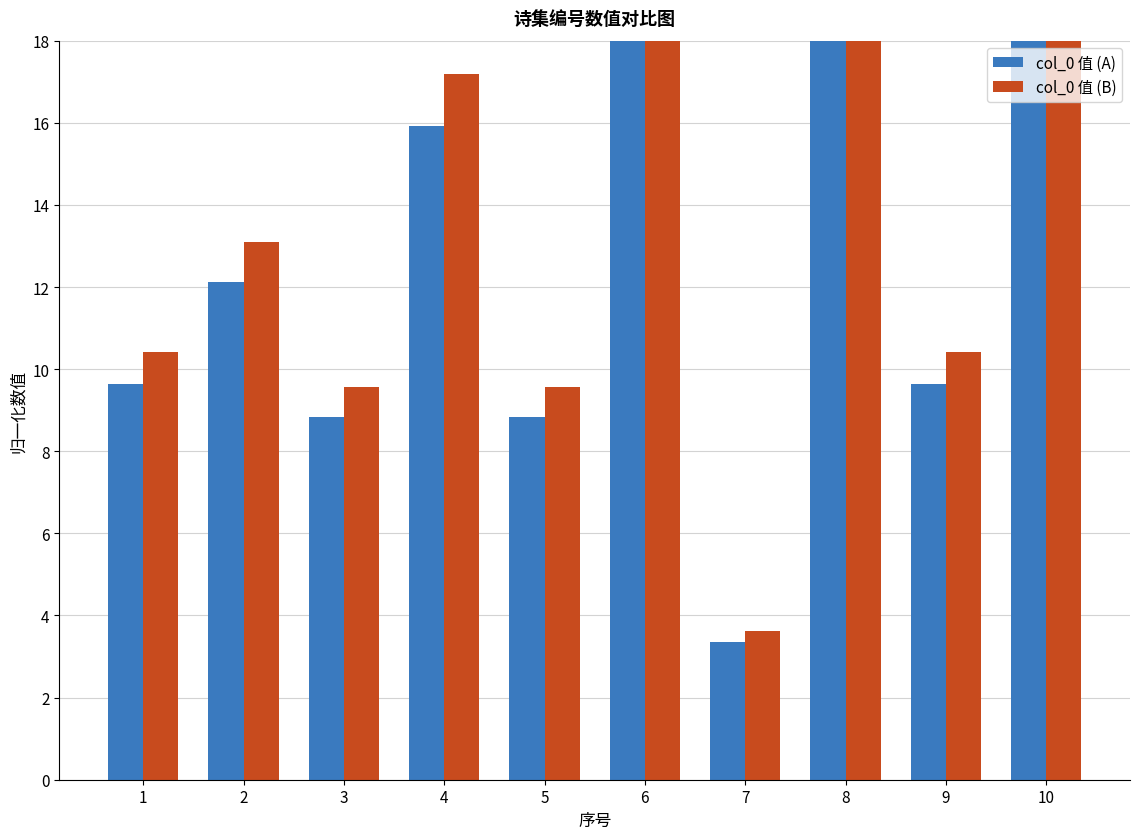

Reading left to right, list all the values displayed in this chart.

col_0 值 (A): 9.6	12.1	8.8	15.9	8.8	18.0	3.4	18.0	9.6	18.0
col_0 值 (B): 10.4	13.1	9.6	17.2	9.6	19.4	3.6	19.4	10.4	19.4